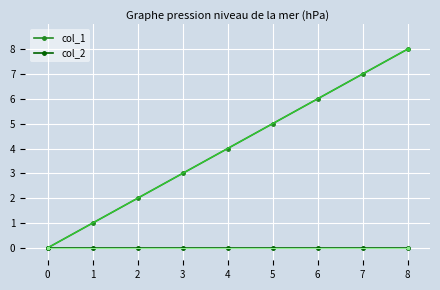

What is the approximate value of col_1 at 5?

5